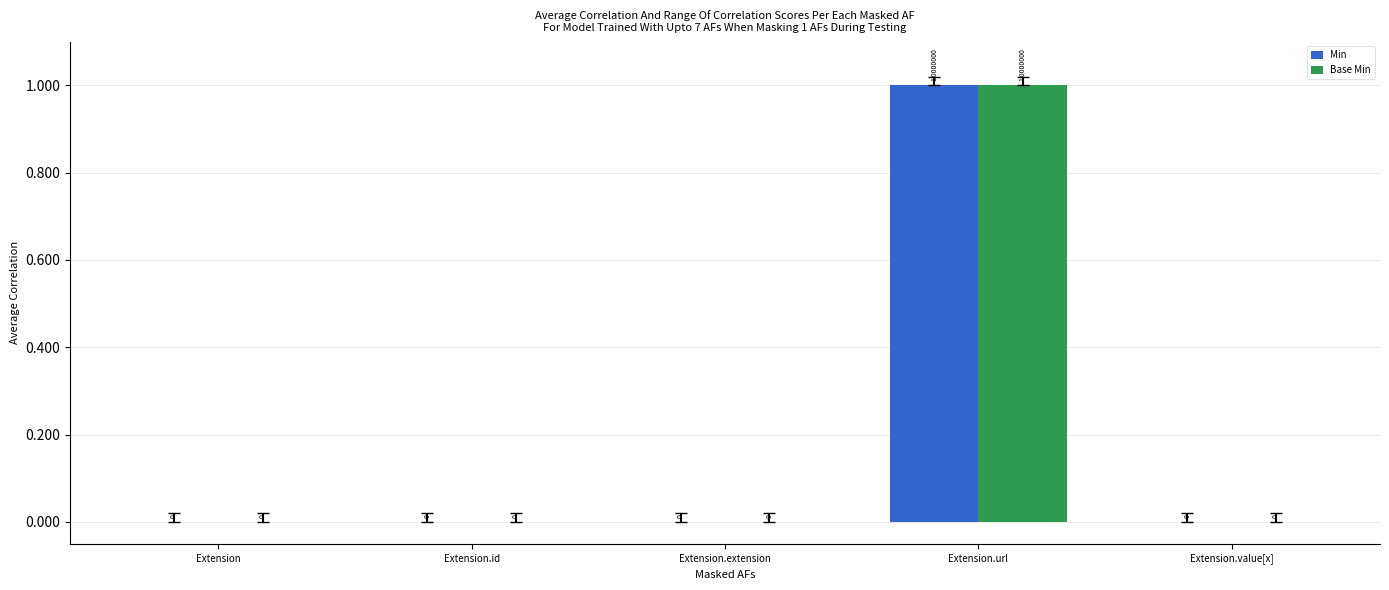

At which category is the sum across all series the highest?

Extension.url